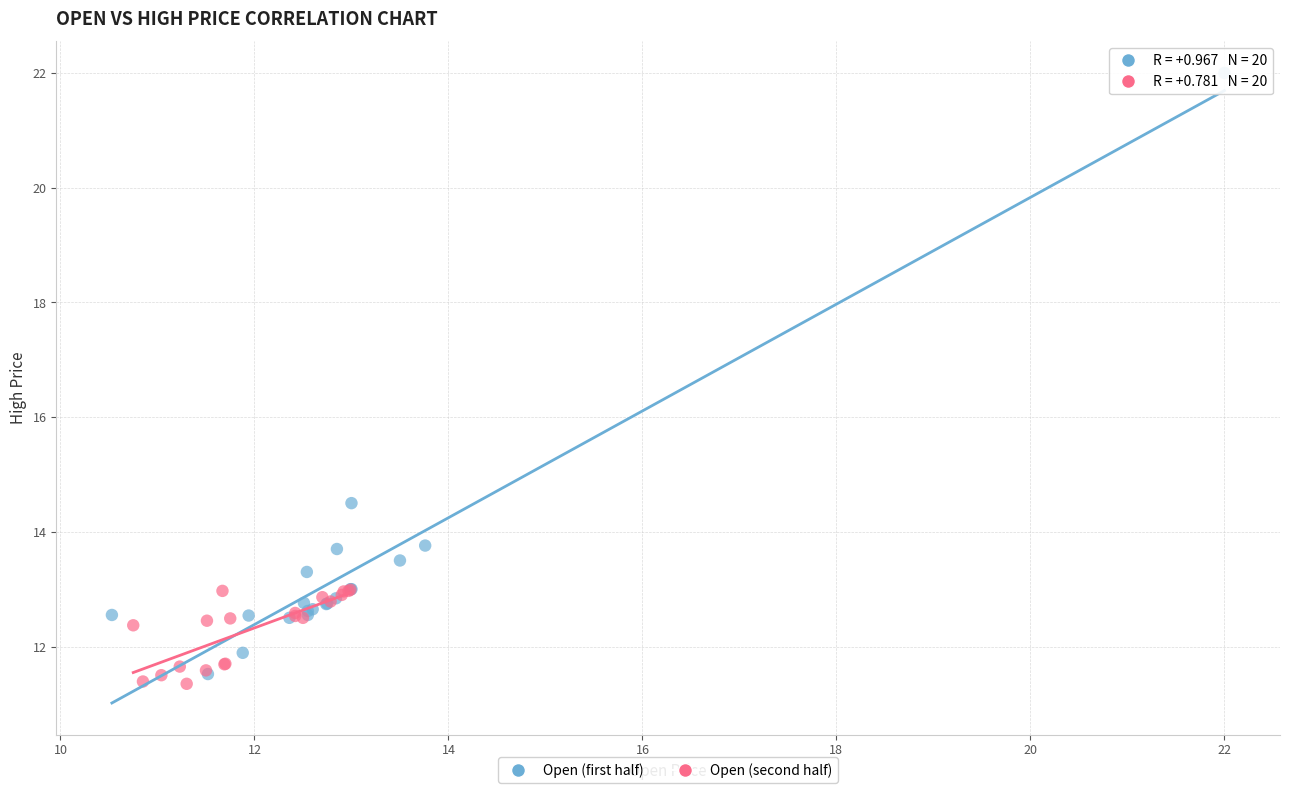

What are all the series names shown in the legend?

Open (first half), Open (second half)